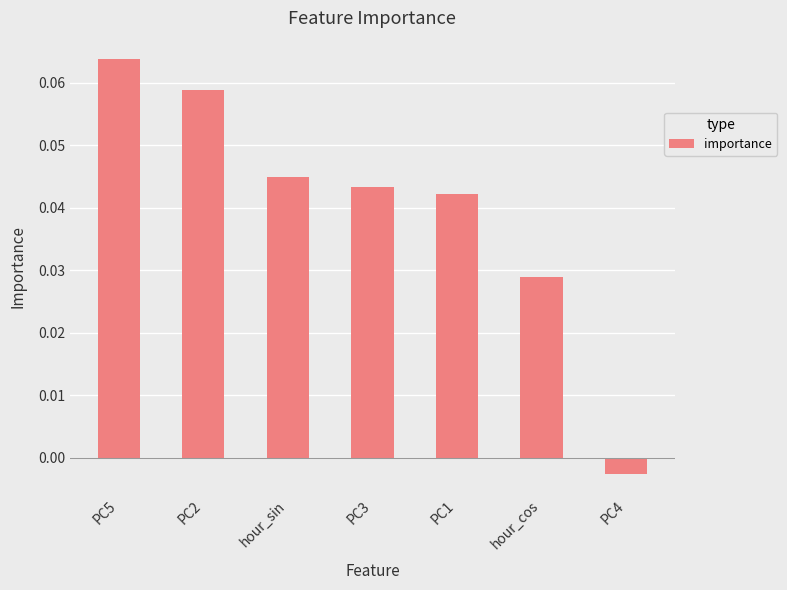

True or false: the data shows 0.1 at hour_cos.

False